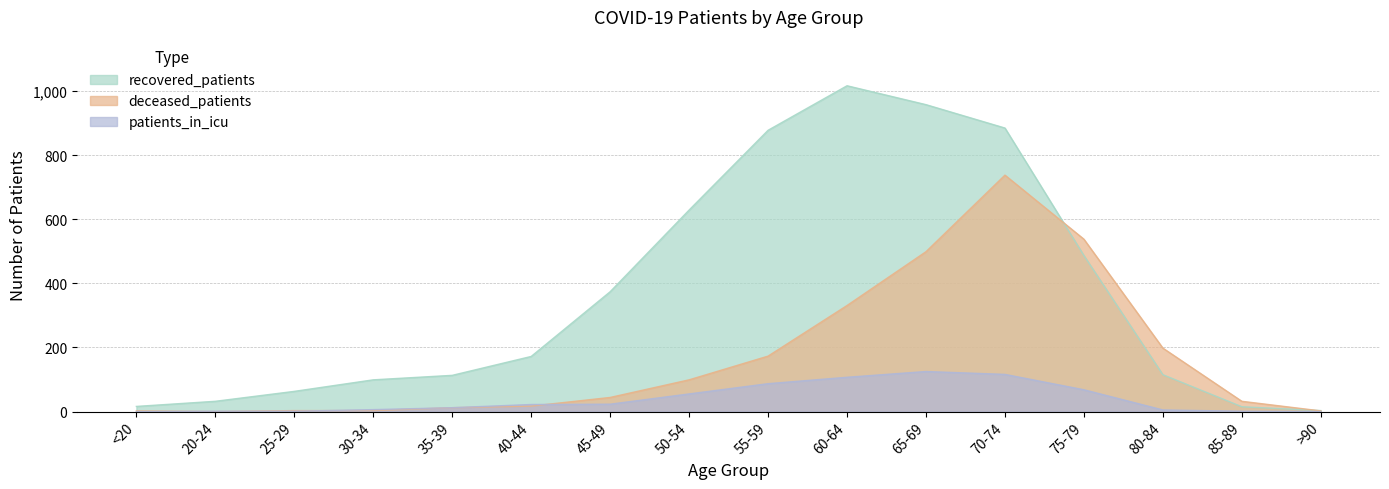

The value of recovered_patients at 20-24 is 51. True or false?

False